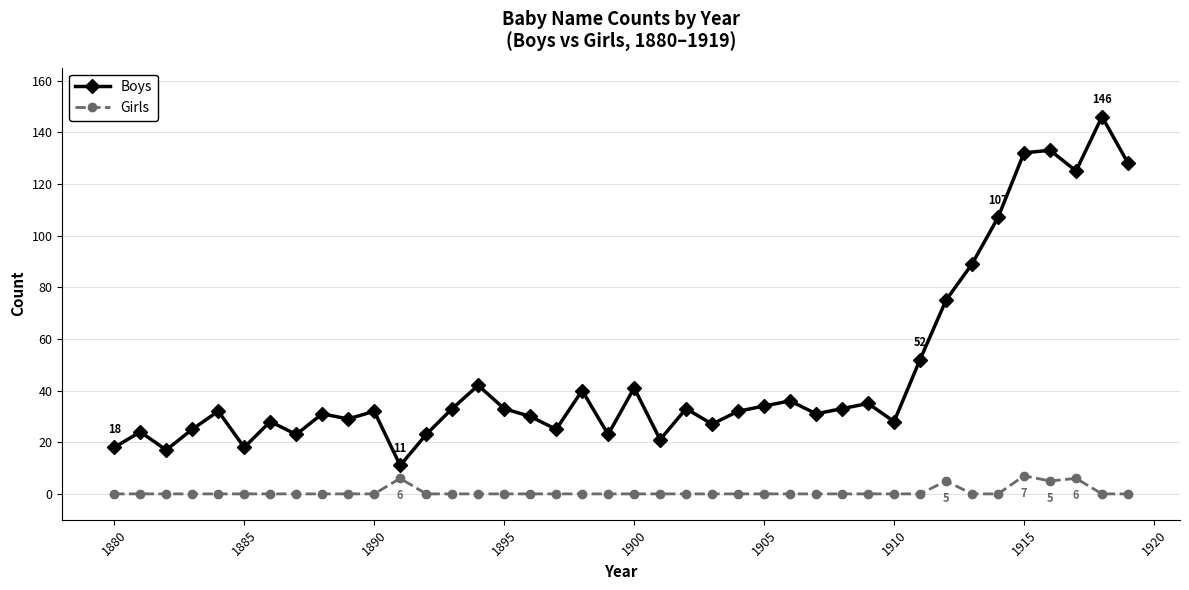

What is the maximum value shown in the chart?

146